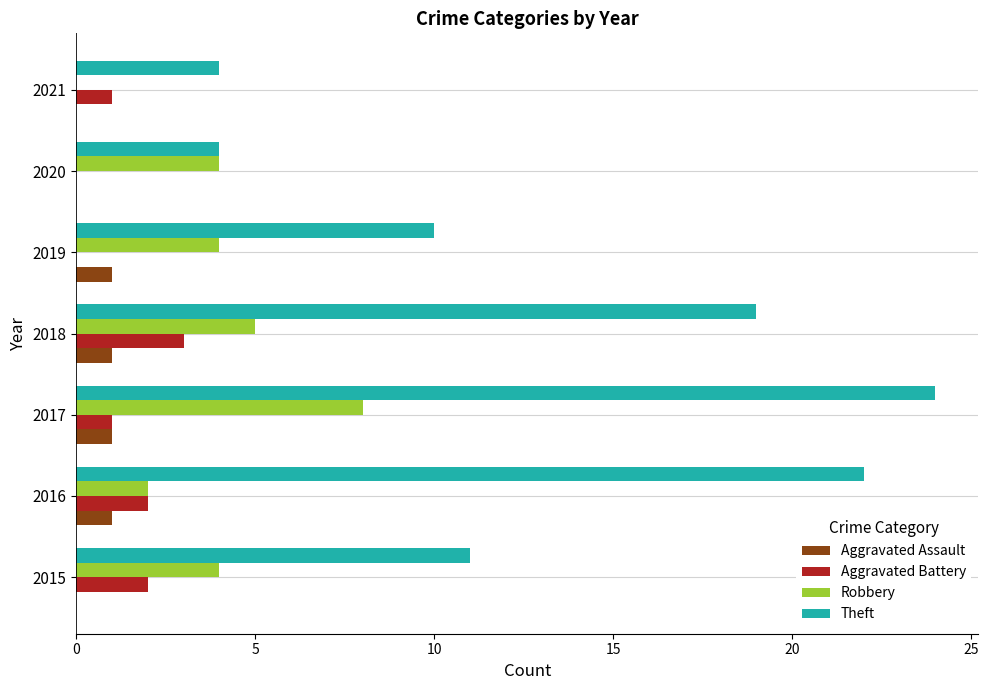

How many distinct data groups are displayed?

4